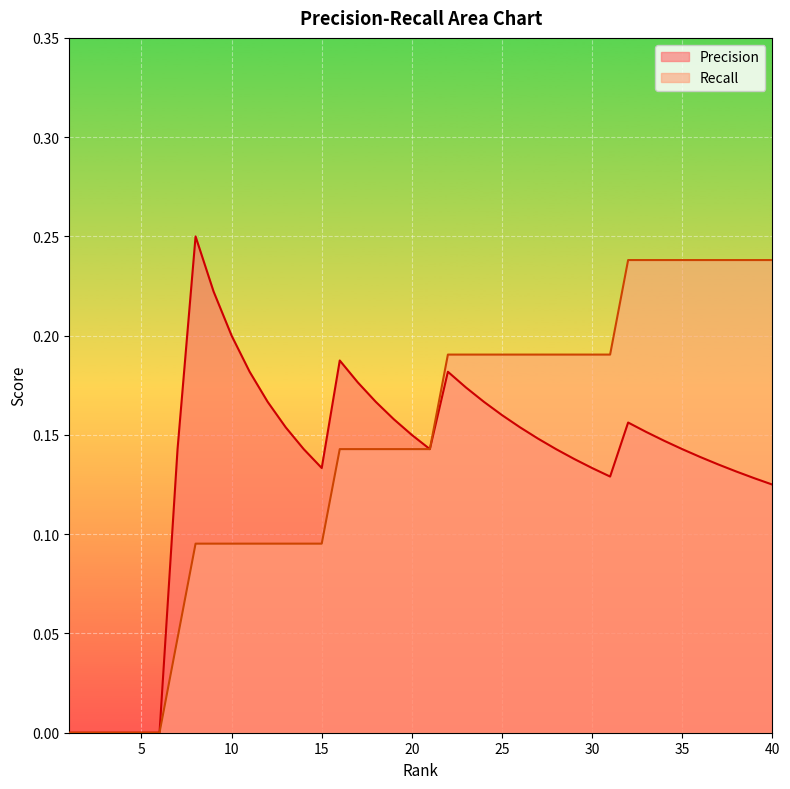

The Precision series shows 0.2 at 35. True or false?

False